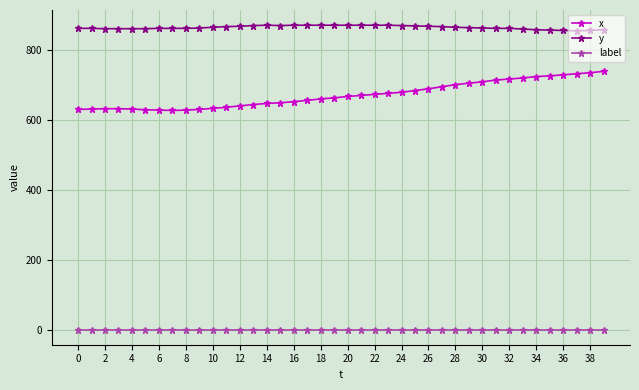

True or false: x and y intersect in this chart.

False